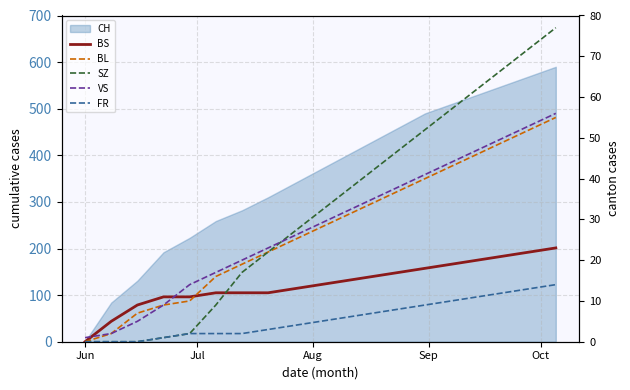

What is the maximum value for BL?

55